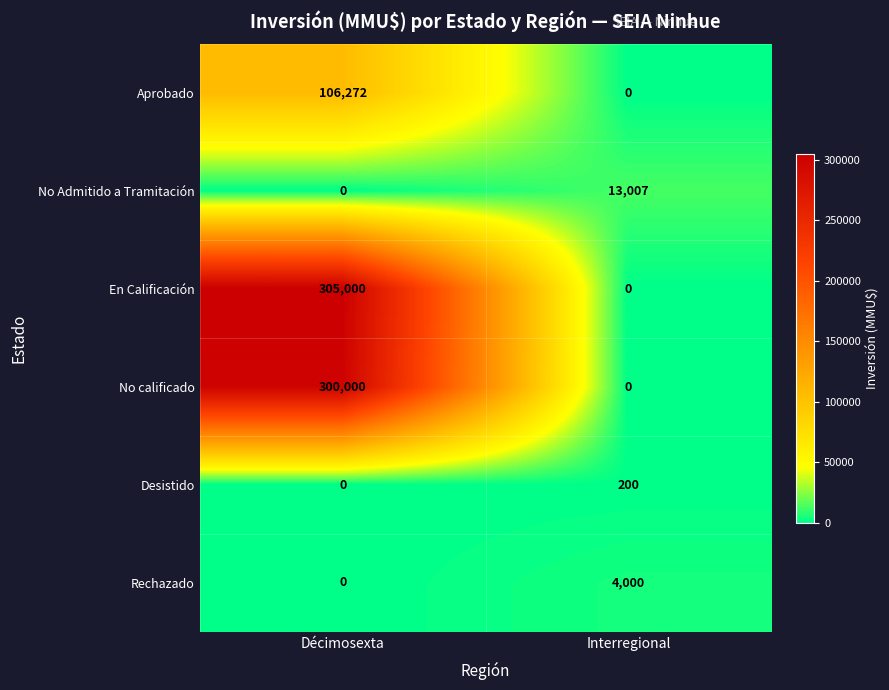

Which series has the widest spread of values?

En Calificación